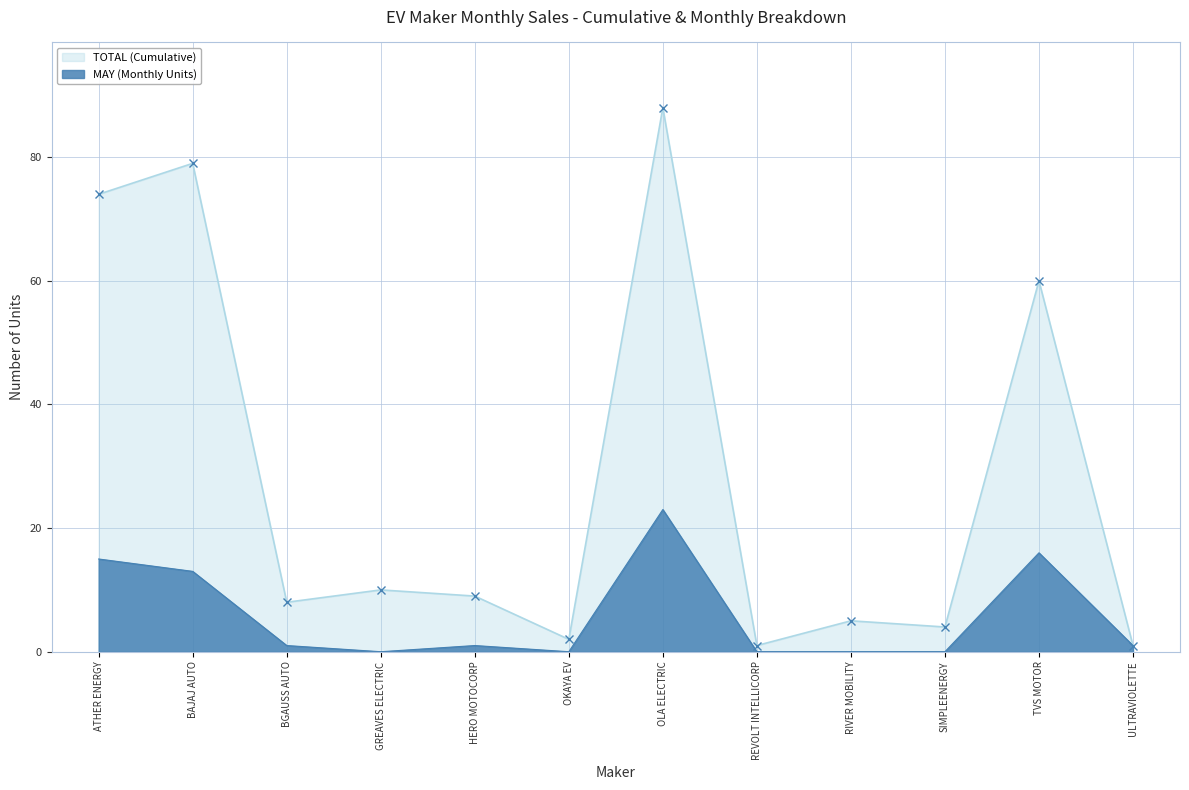

Where is TOTAL (Cumulative) nearest to the value 44?

TVS MOTOR